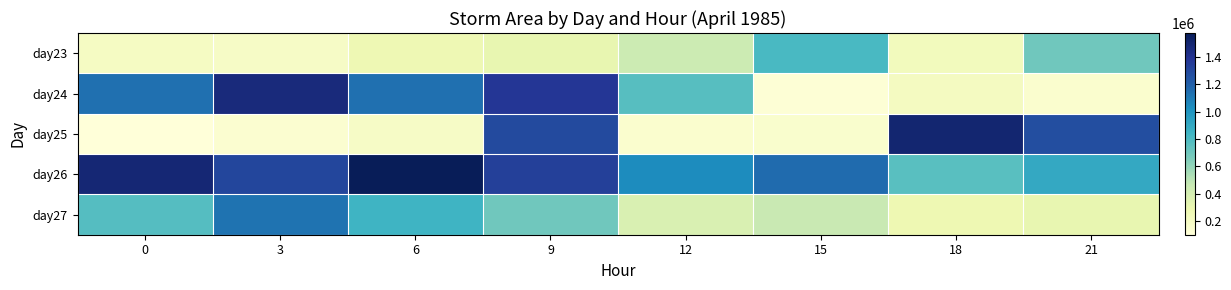

Reading left to right, what are all the values shown in this chart?

day23: 0=201250	3=188125	6=273125	9=311875	12=440625	15=813750	18=230625	21=698750
day24: 0=1141250	3=1459375	6=1139375	9=1375000	12=769375	15=123125	18=215000	21=150000
day25: 0=101250	3=144375	6=192500	9=1290625	12=150625	15=156875	18=1496250	21=1270000
day26: 0=1485625	3=1303750	6=1573750	9=1333125	12=1033750	15=1155625	18=767500	21=901875
day27: 0=778125	3=1125625	6=844375	9=696250	12=380000	15=463125	18=275000	21=313125